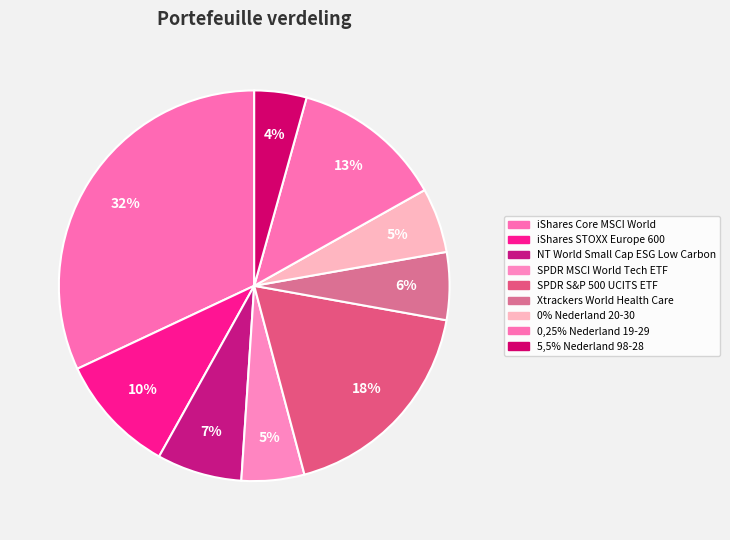

How many slices are in this pie chart?

9